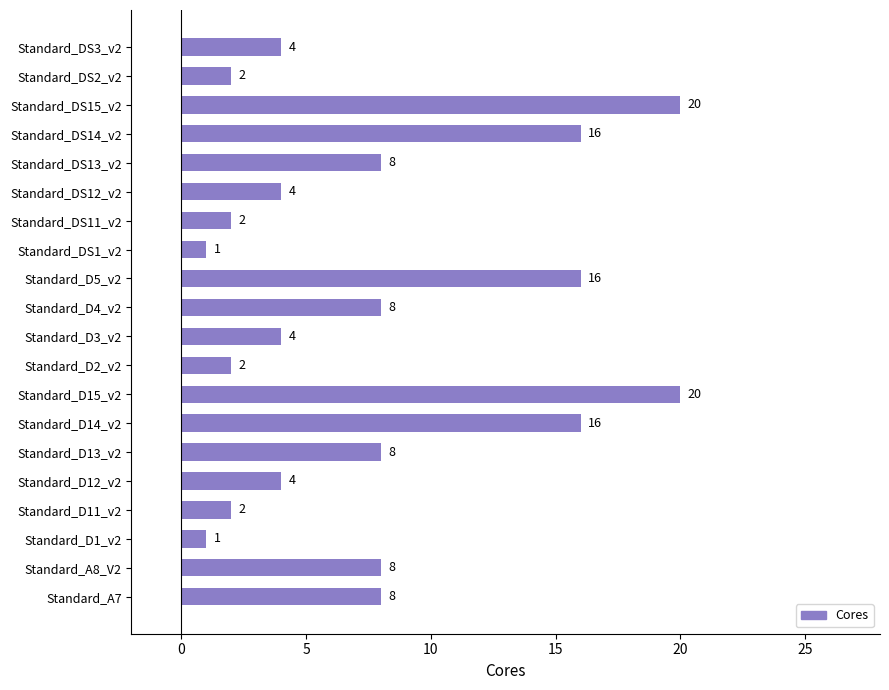

Does the chart contain any negative values?

No